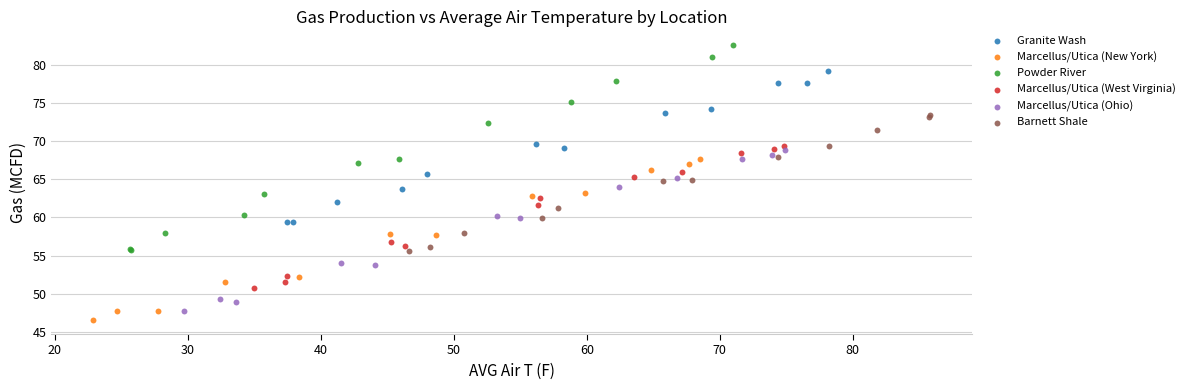

Which series reaches the maximum Y coordinate?

Powder River